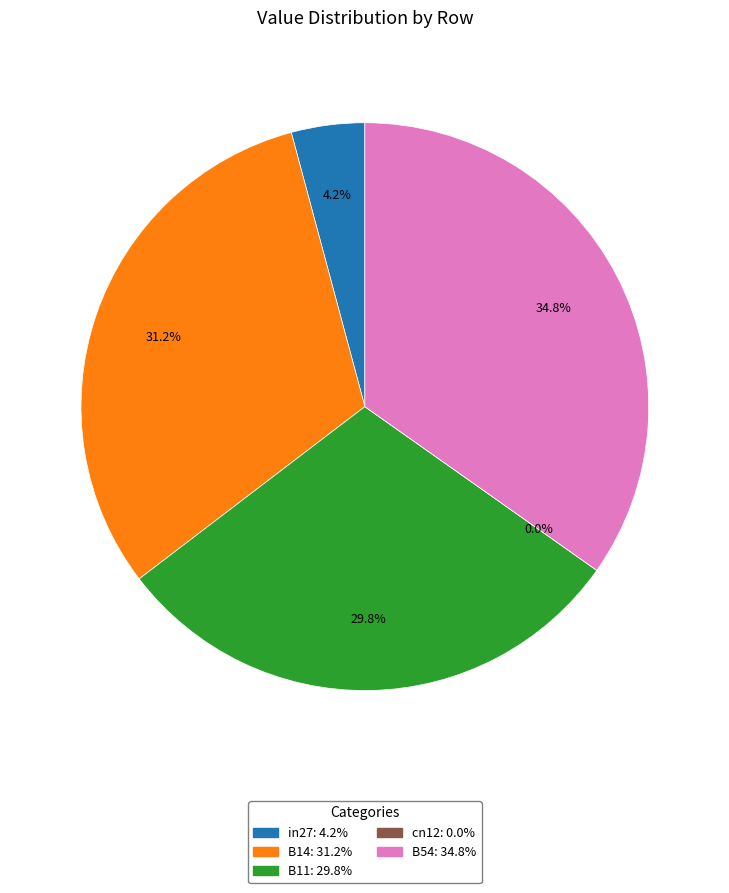

Is it true that in27 is 17% of the pie?

False